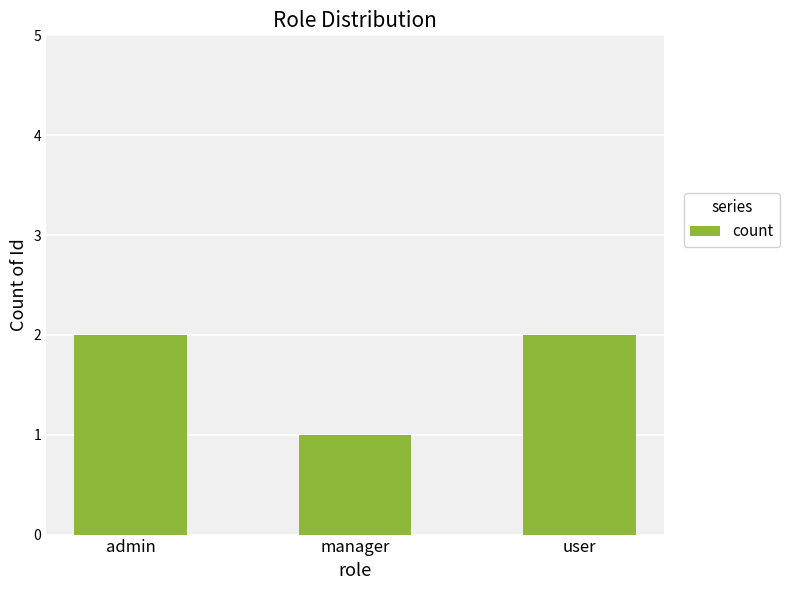

What is the value of the 3rd bar from the left?

2